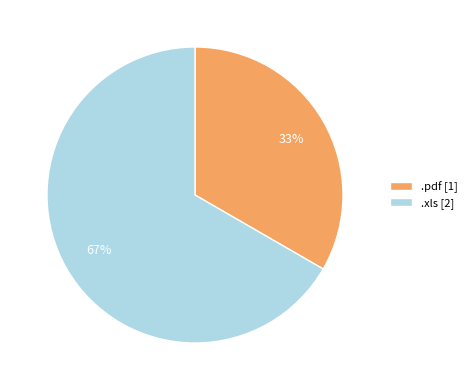

To the nearest percent, what portion does .xls represent?

67%